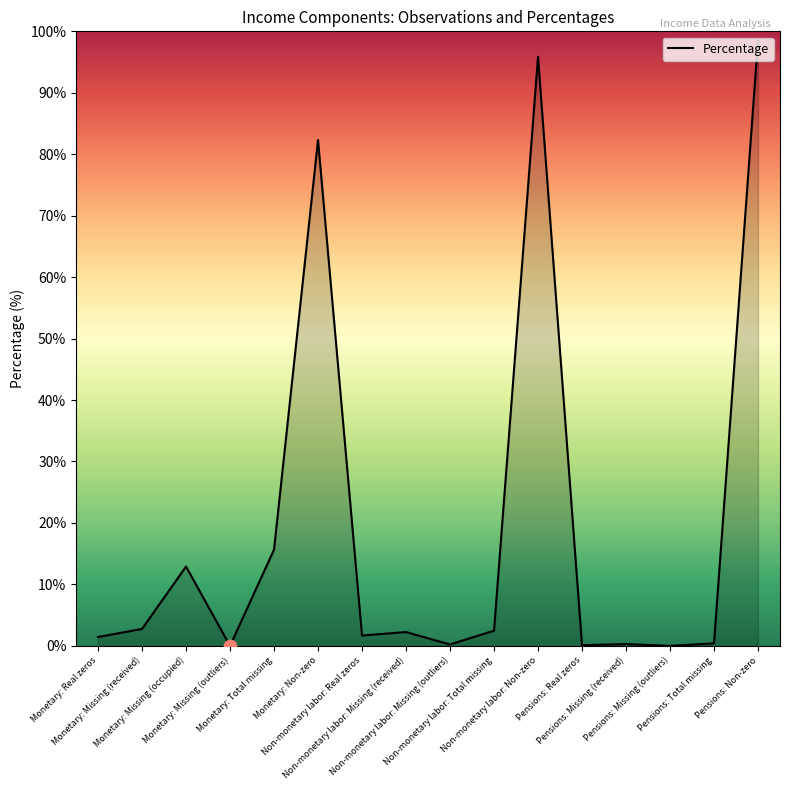

What is the change in value from Monetary: Missing (occupied) to Non-monetary labor: Total missing?

-10.4